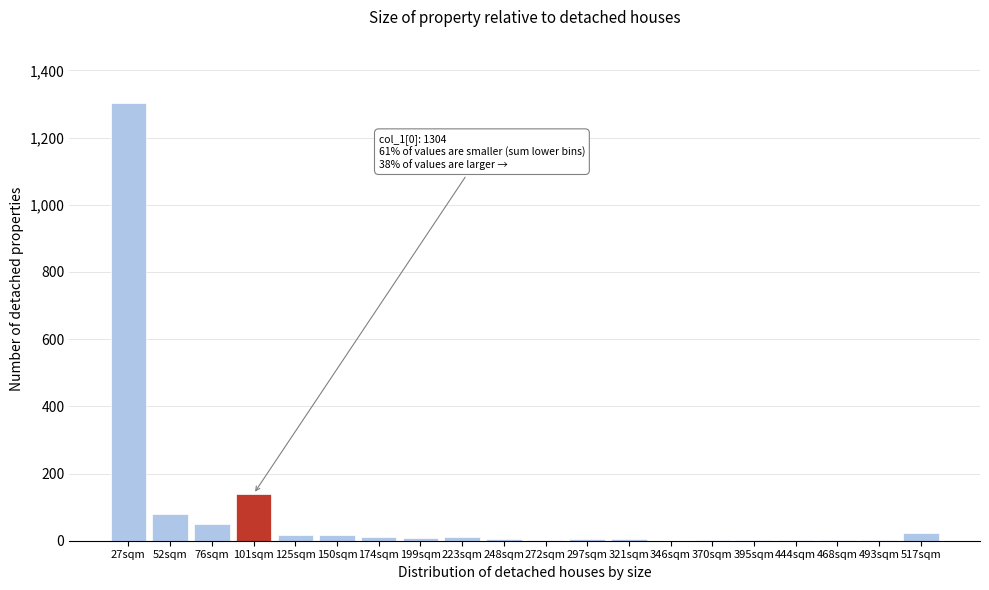

At which label is the value closest to 652?

101sqm